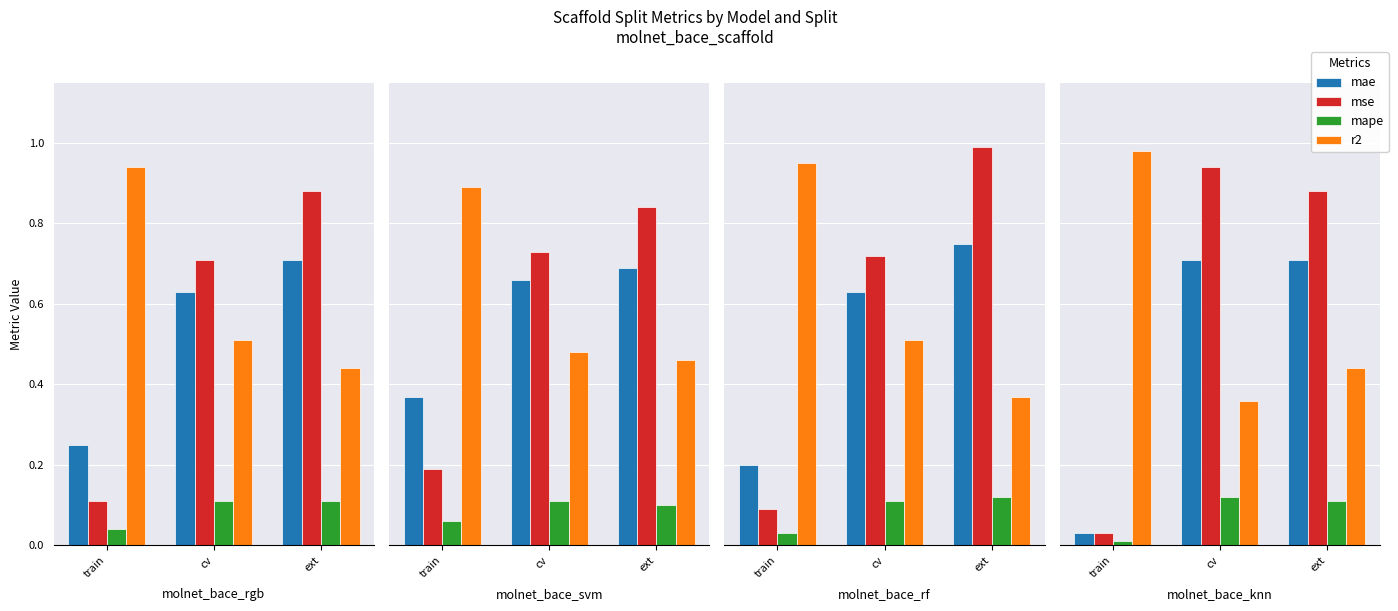

What are all the series names shown in the legend?

mae, mse, mape, r2